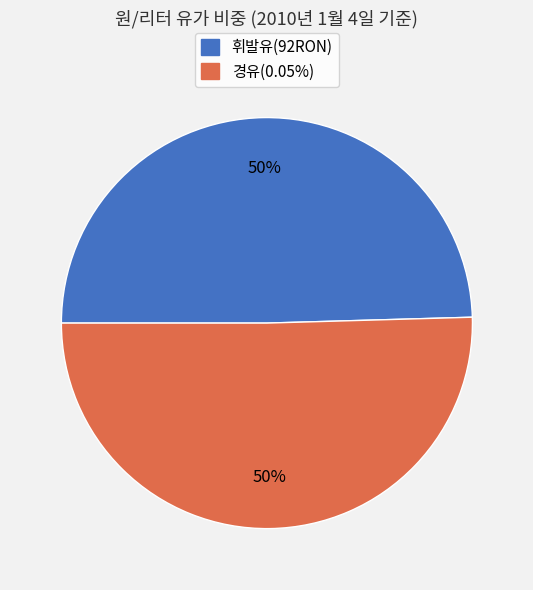

To the nearest percent, what percentage of the pie is 휘발유(92RON)?

50%